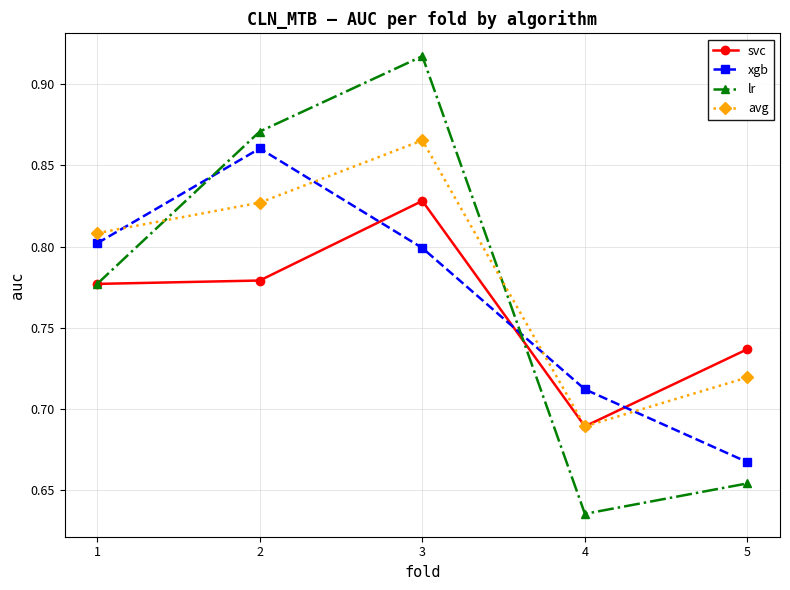

At which category does the chart reach its minimum across all series?

4